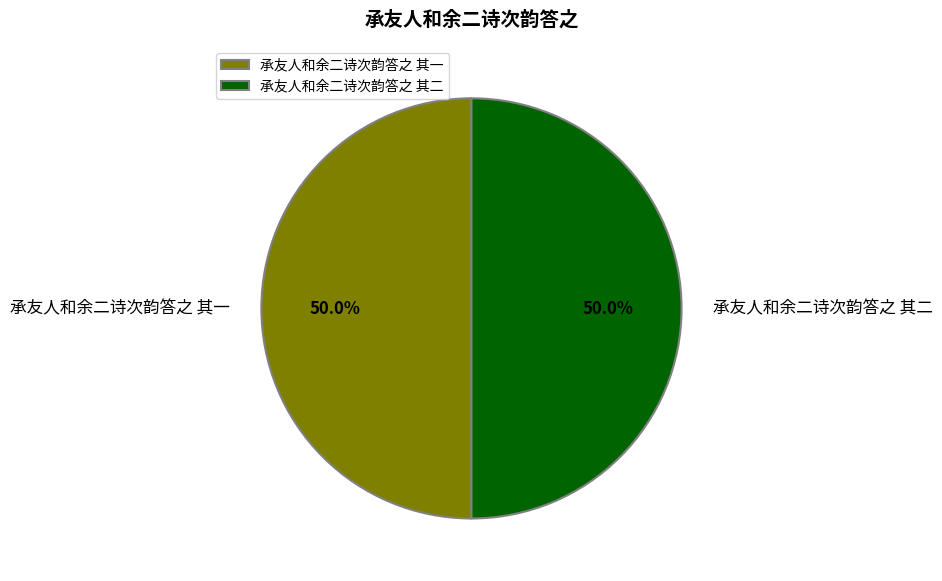

Is it true that 承友人和余二诗次韵答之 其二 is 39% of the pie?

False